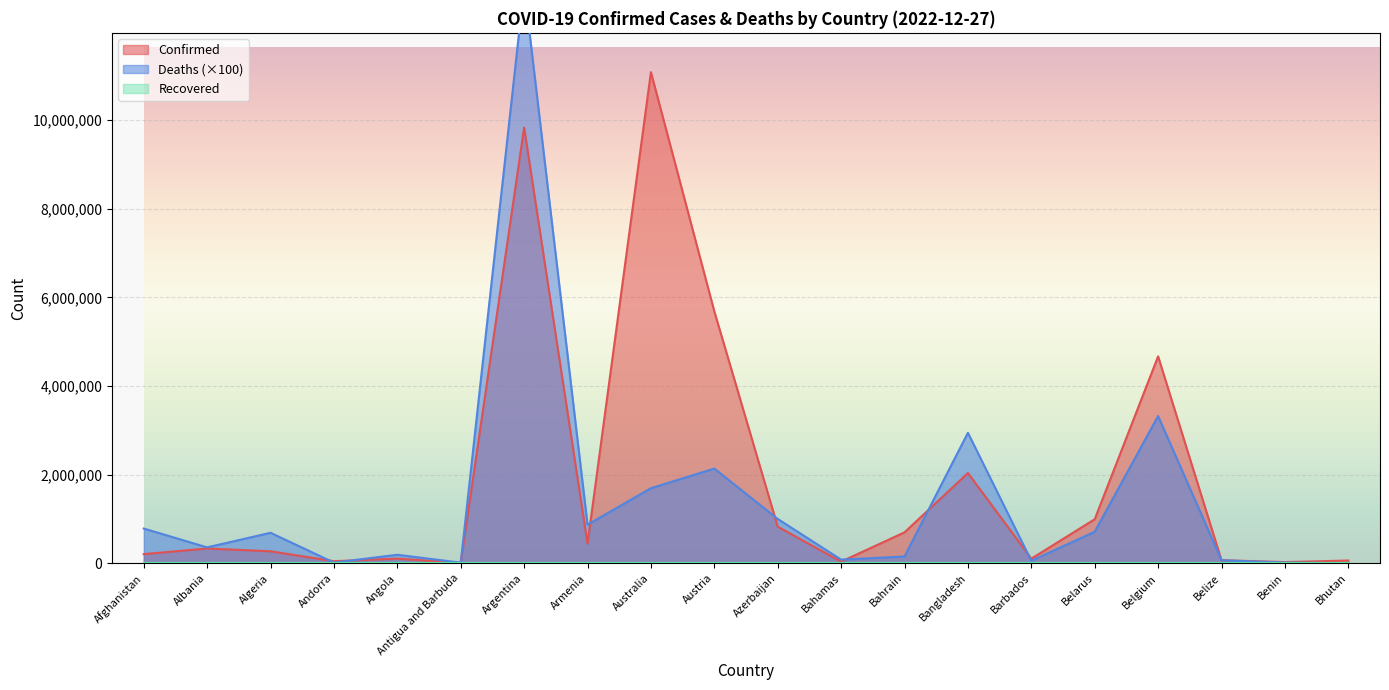

At which label does Confirmed reach its peak?

Australia